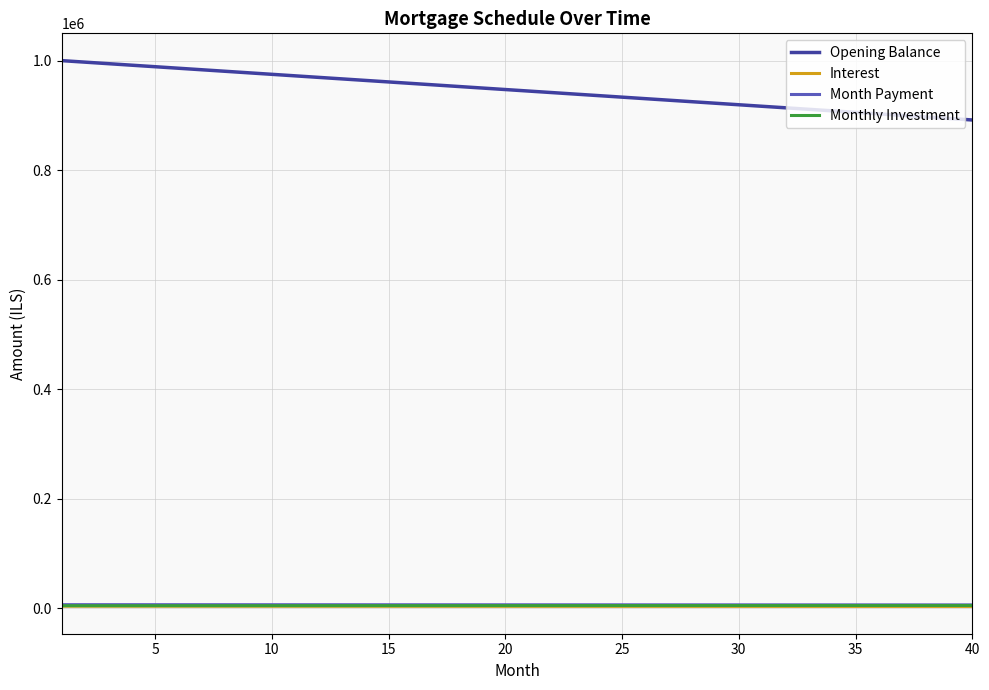

At how many categories does at least one series exceed 881301?

40